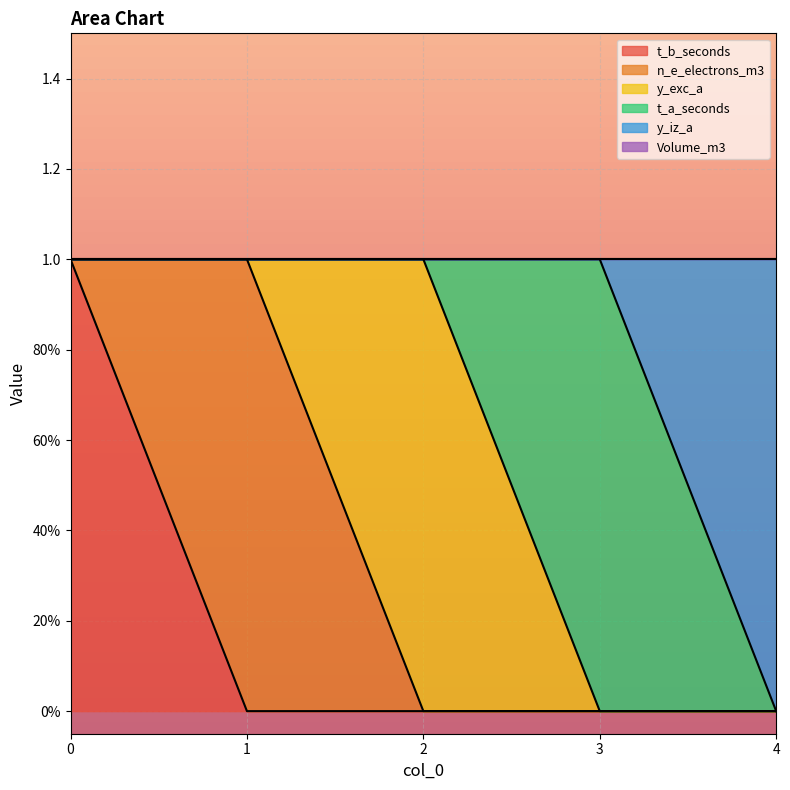

Is it true that y_exc_a equals -1 at 1?

False